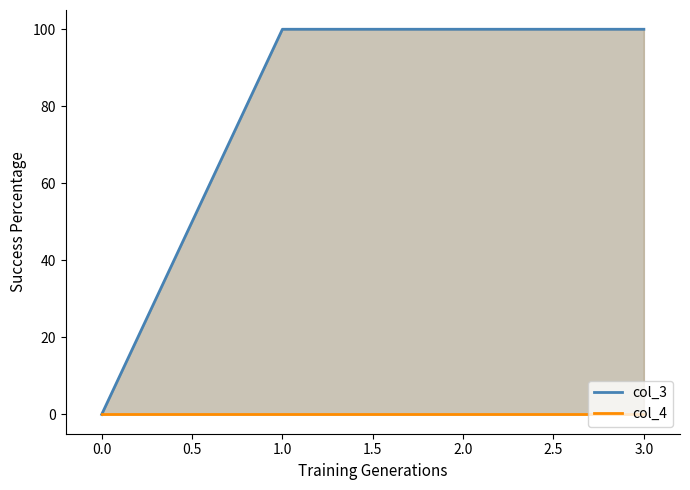

True or false: col_4 and col_3 intersect in this chart.

False